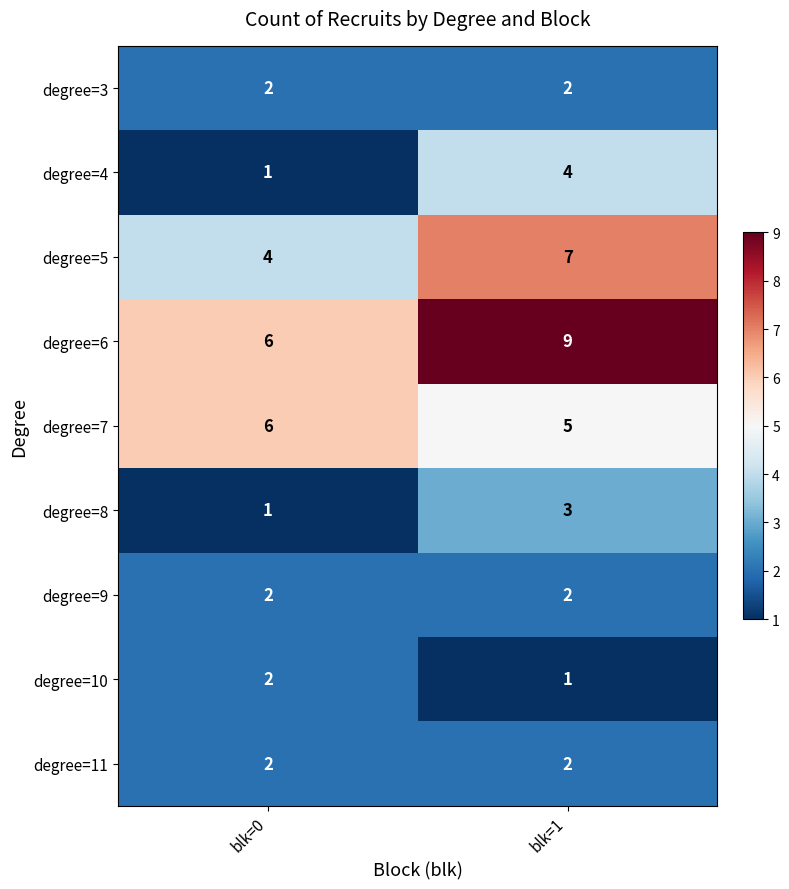

What is the sum of all degree=3 values?

4